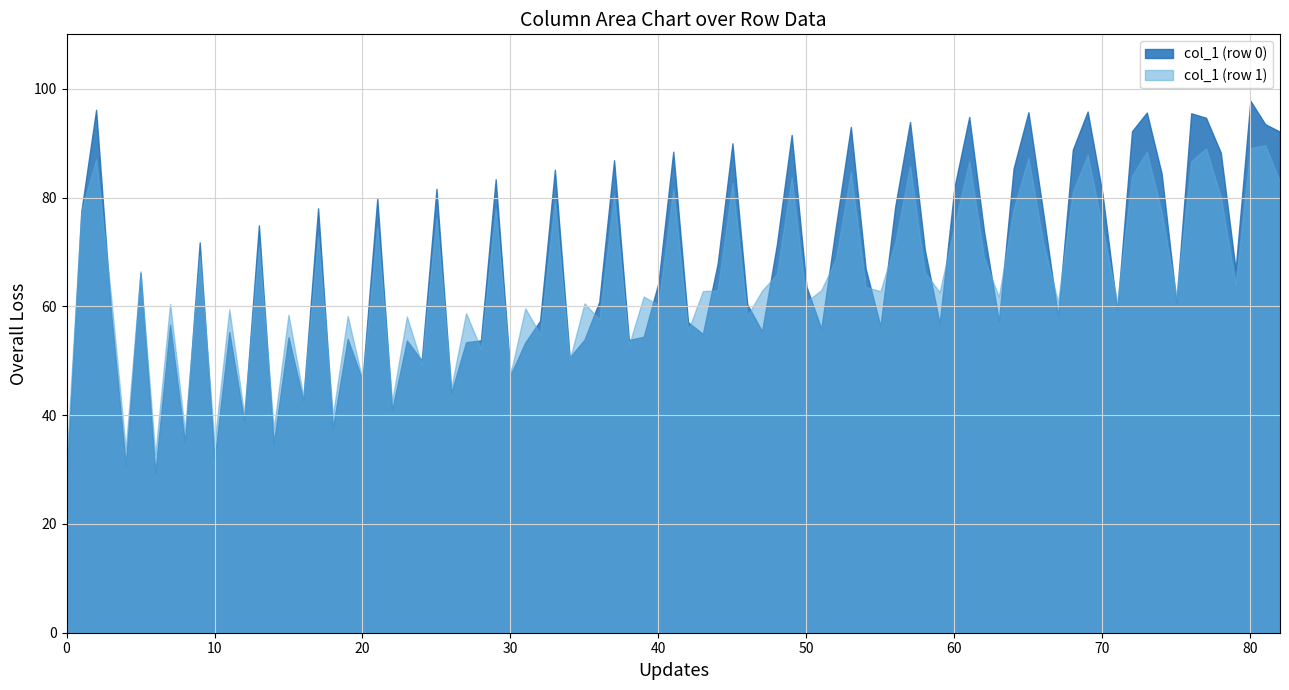

What is the minimum value shown in the chart?

28.2